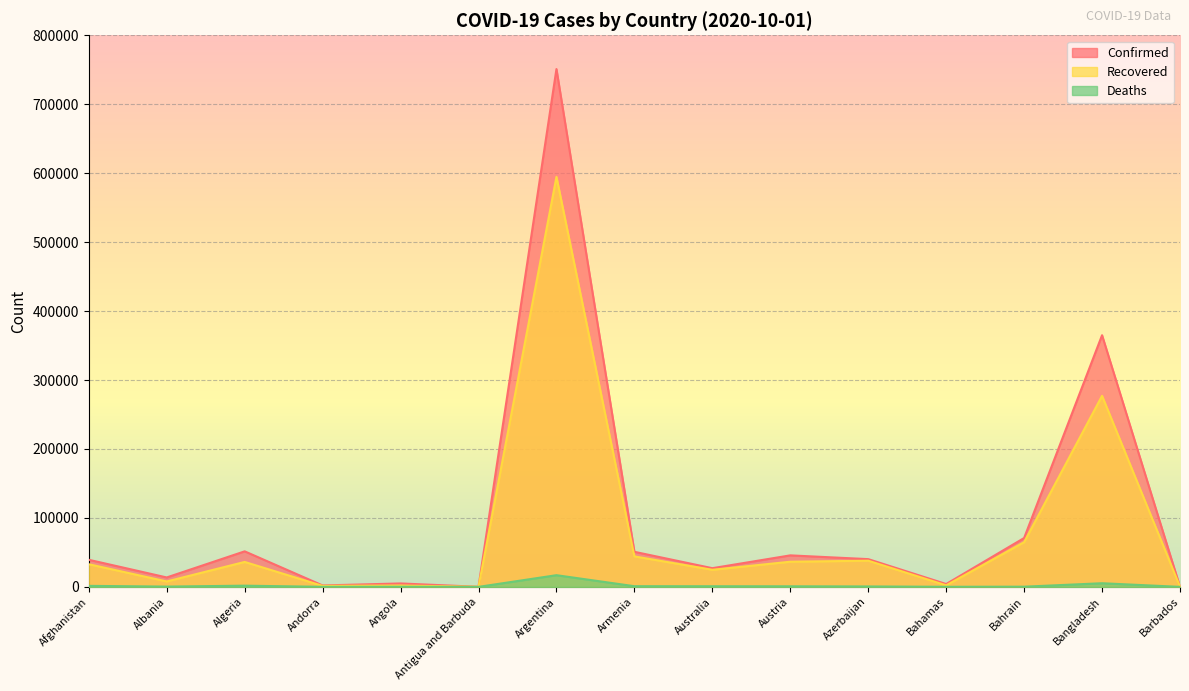

Which has a higher value, Algeria or Bahrain?

Bahrain